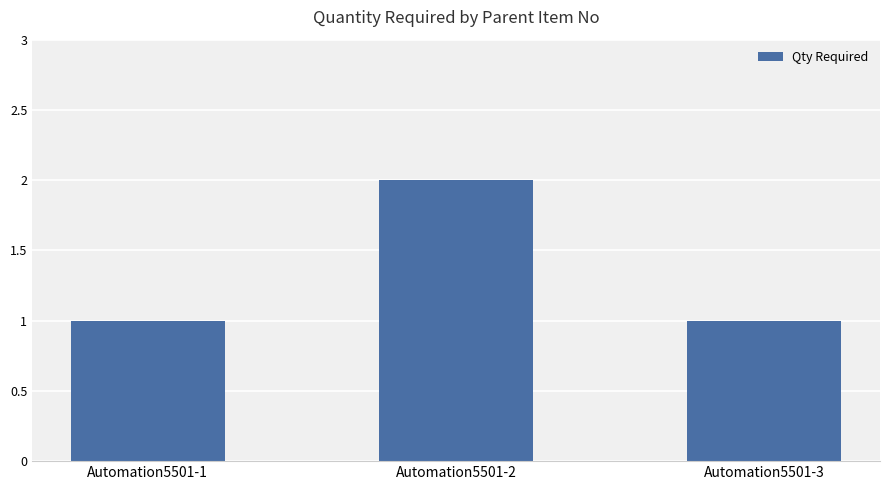

What is the difference between the maximum and minimum values?

1